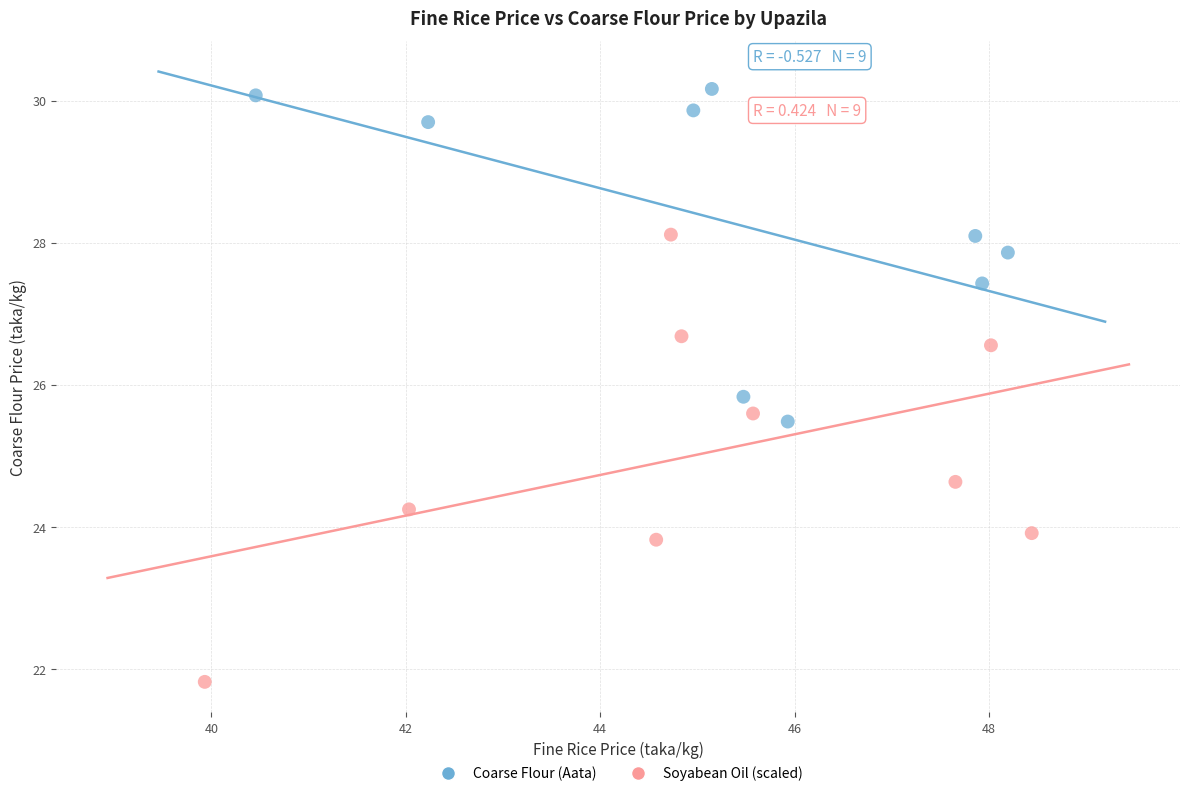

Which series reaches the minimum Y coordinate?

Soyabean Oil (scaled)